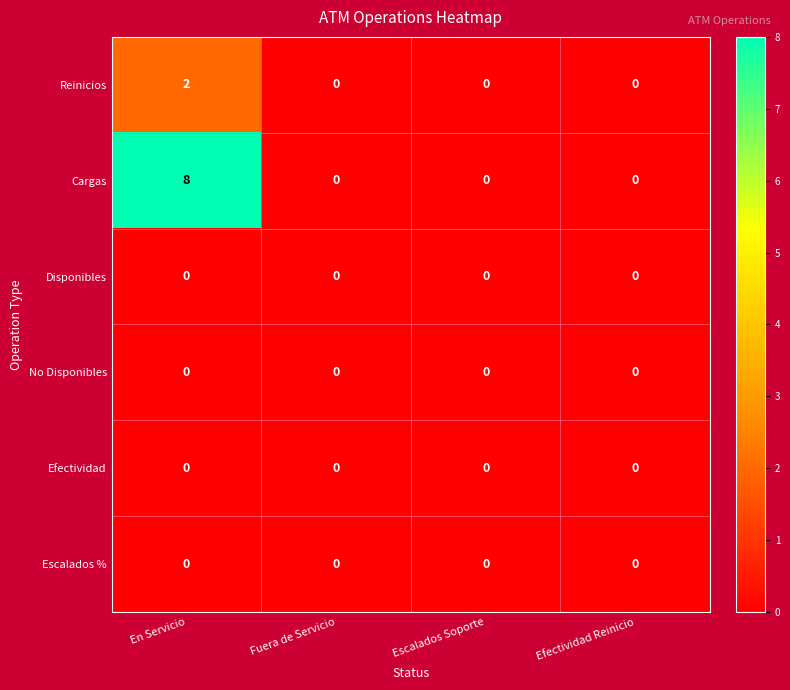

Which series has the largest range (max minus min)?

Cargas